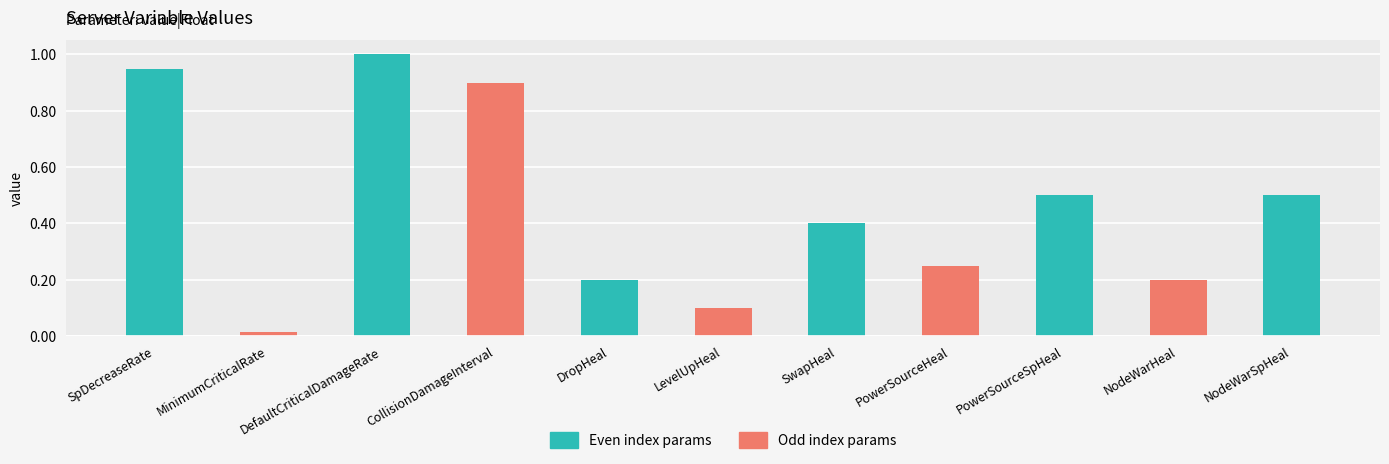

Rank the categories by value from highest to lowest.

DefaultCriticalDamageRate, SpDecreaseRate, CollisionDamageInterval, PowerSourceSpHeal, NodeWarSpHeal, SwapHeal, PowerSourceHeal, DropHeal, NodeWarHeal, LevelUpHeal, MinimumCriticalRate